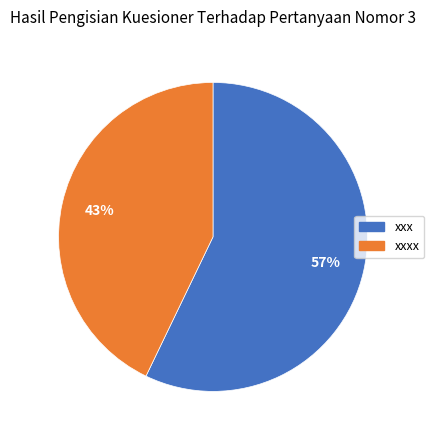

How many slices are in this pie chart?

2